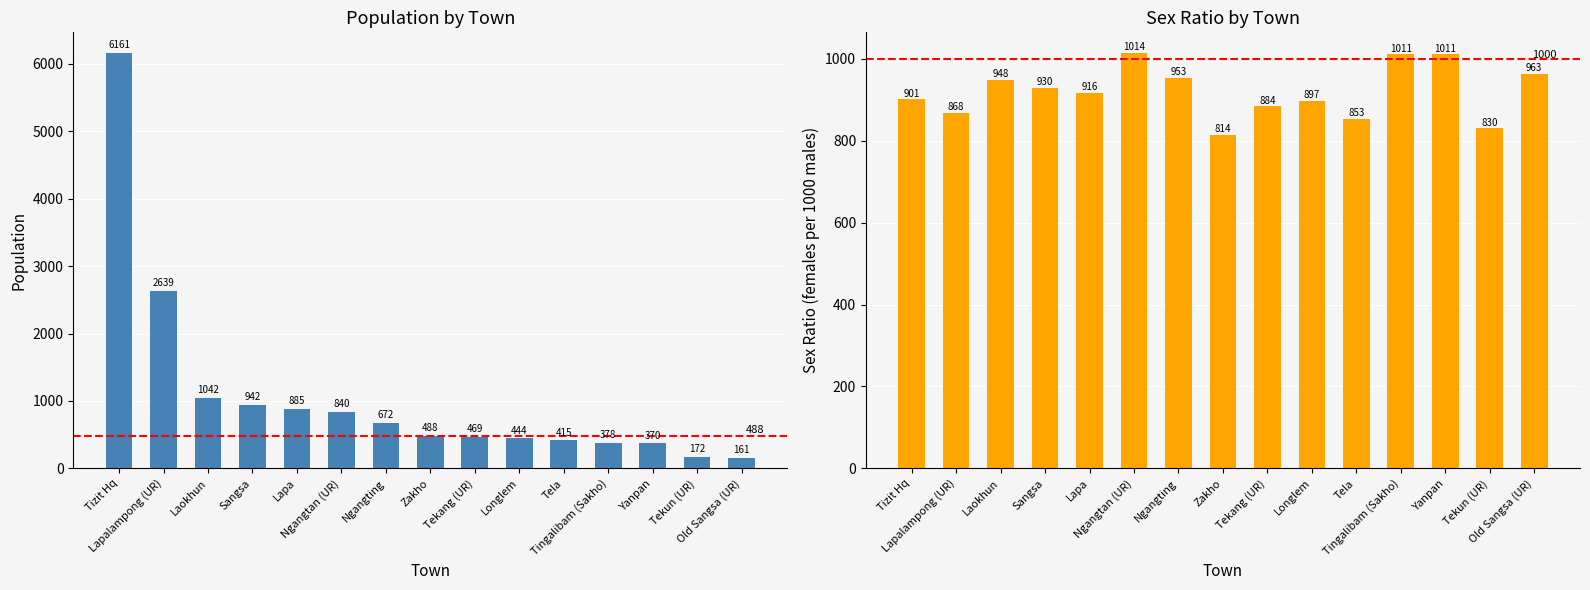

Rank the series by their average value, from lowest to highest.

SEX-RATIO, POPULATION